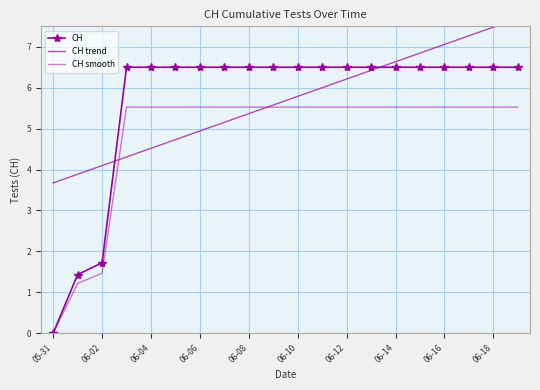

Is this an area chart (filled region under the line)?

No